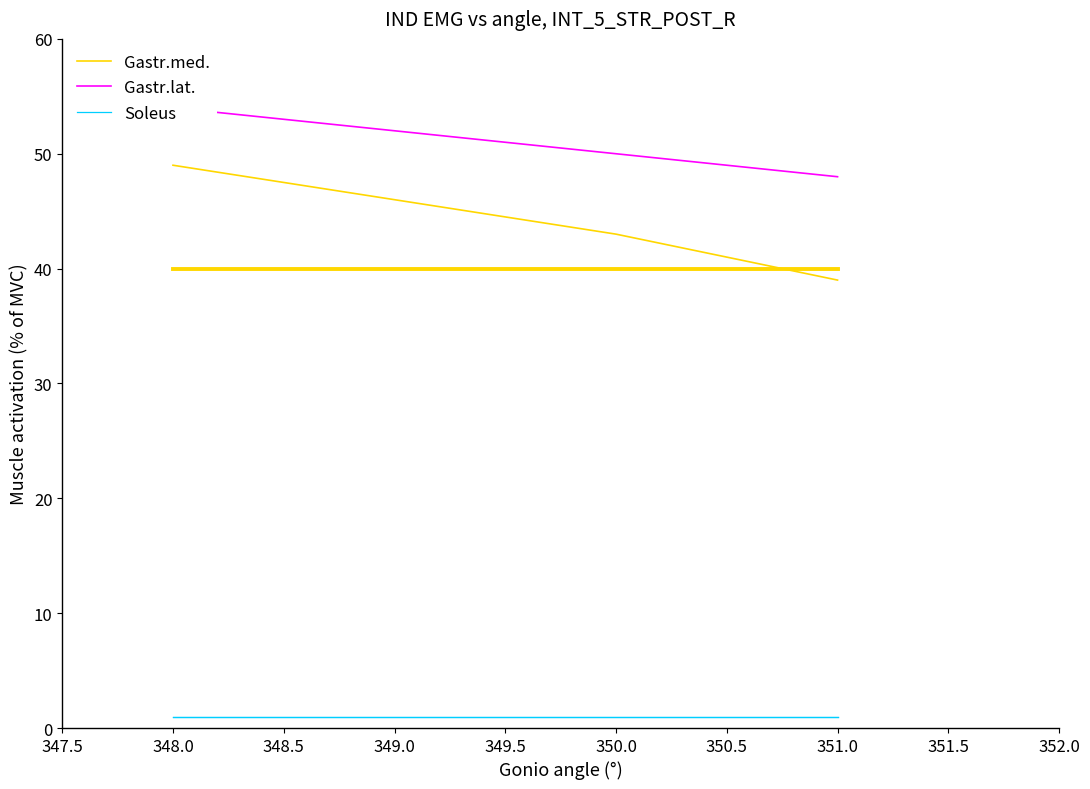

What is the highest value of the Gastr.med. series?

49